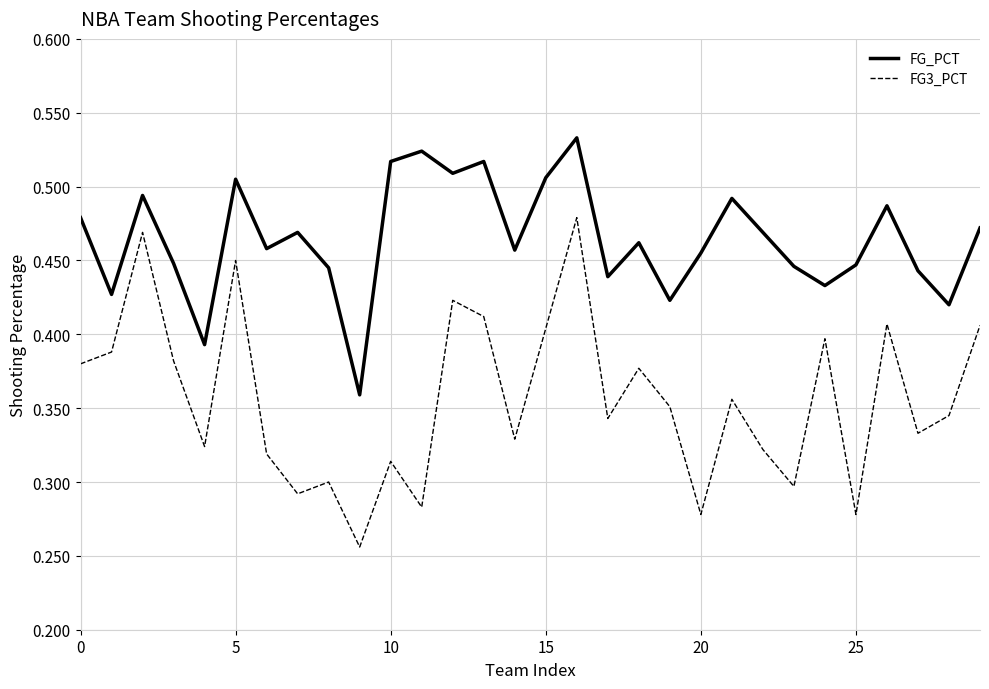

Count the FG3_PCT values in the range 0 to 1.

30